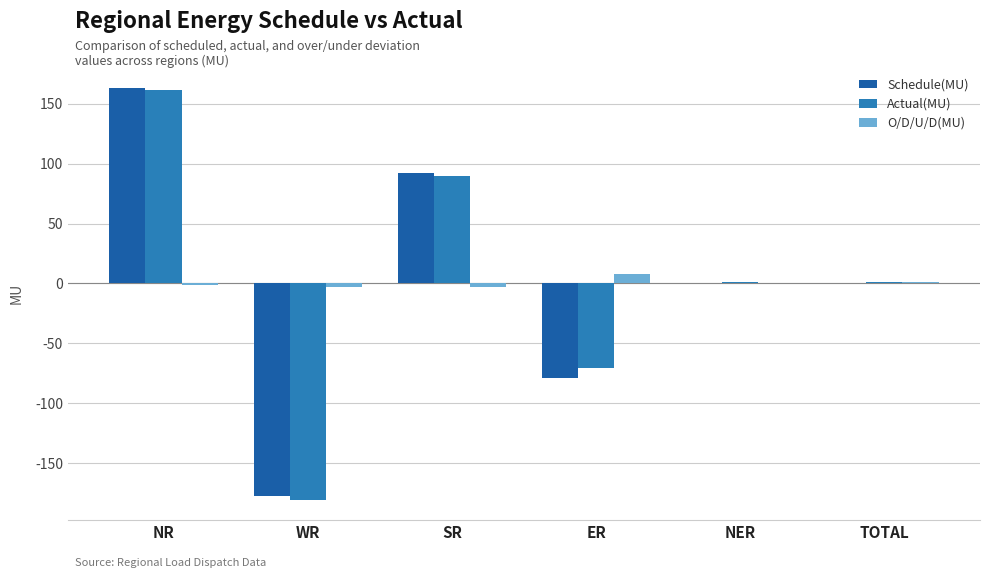

How many groups of bars are there?

6